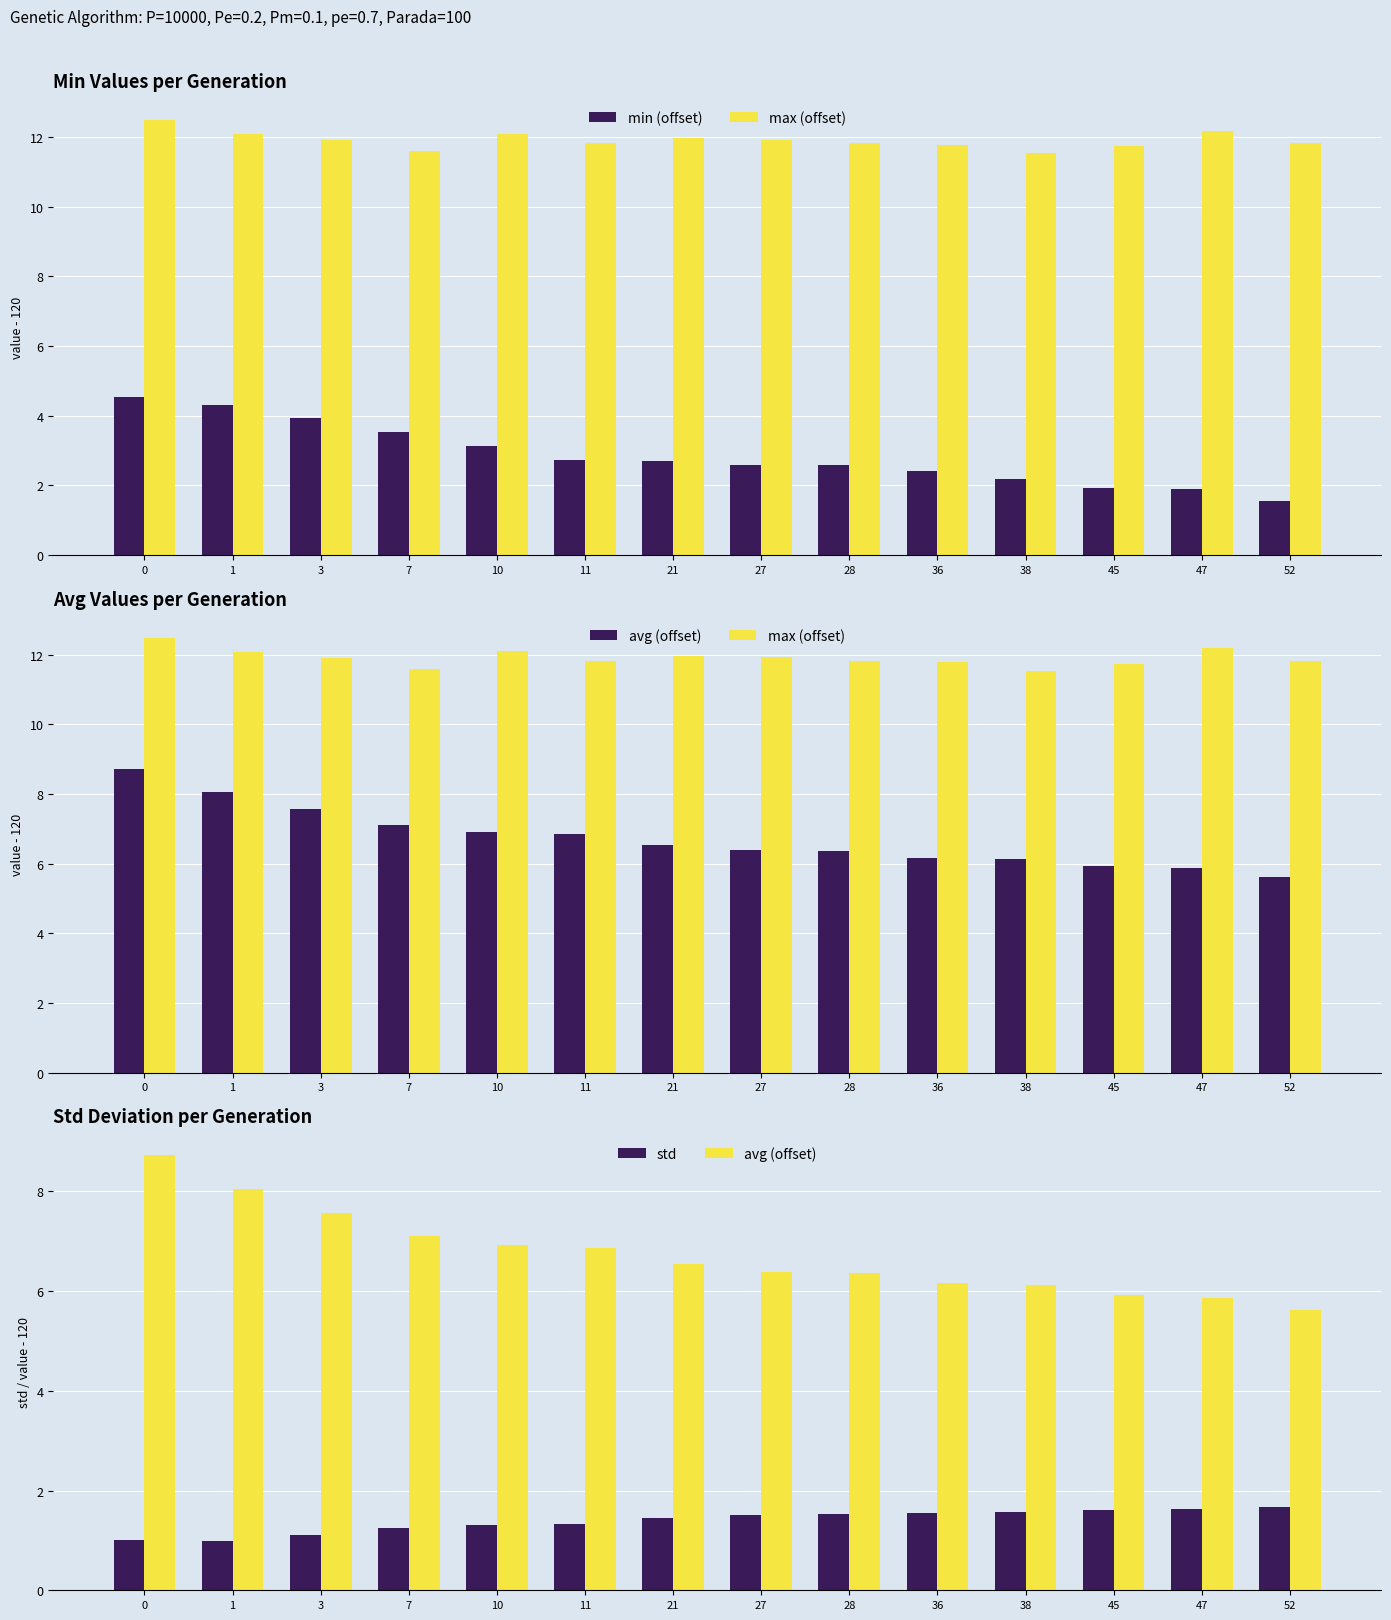

Rank the series at 7 from highest to lowest value.

max (offset), avg (offset), min (offset), std